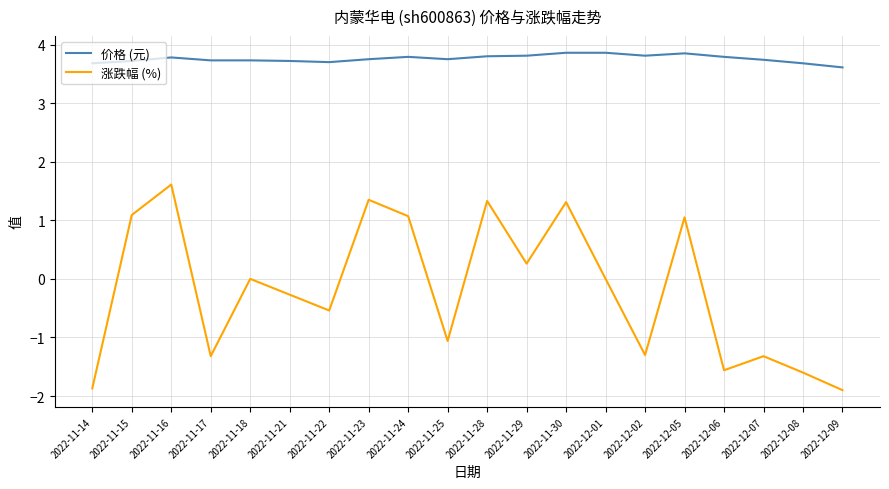

At which category is the sum across all series the highest?

2022-11-16